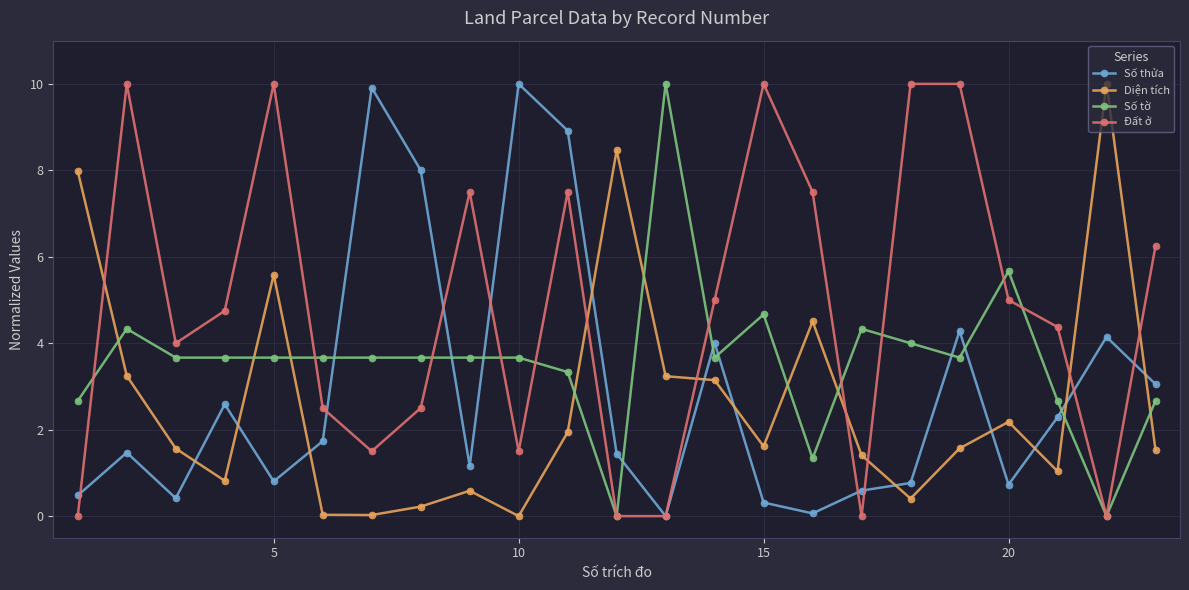

What is the value of the Số thửa point at the 21st from the left?

2.3